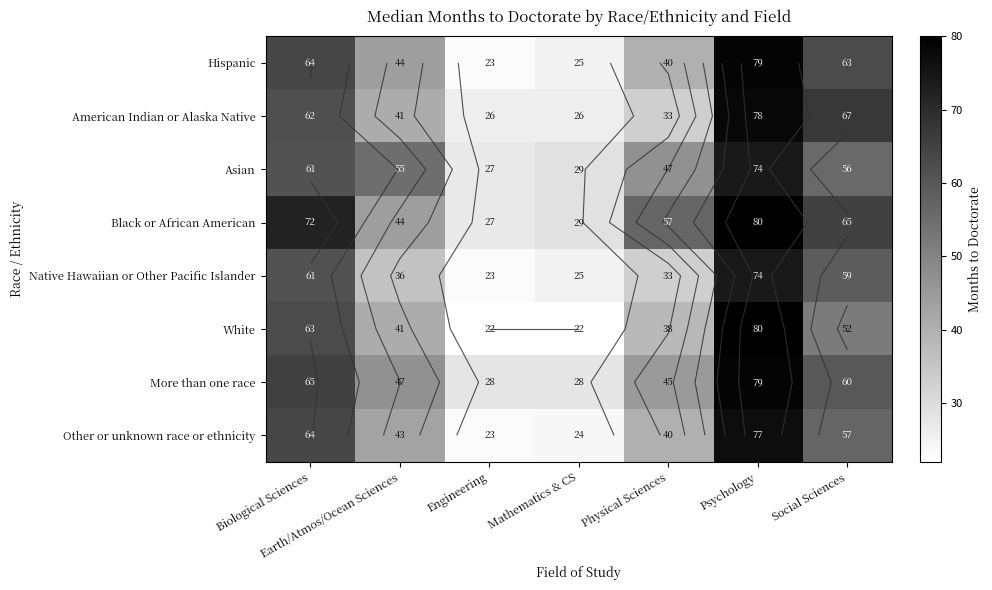

What is the approximate value of Black or African American at Social Sciences, to the nearest 5?

65